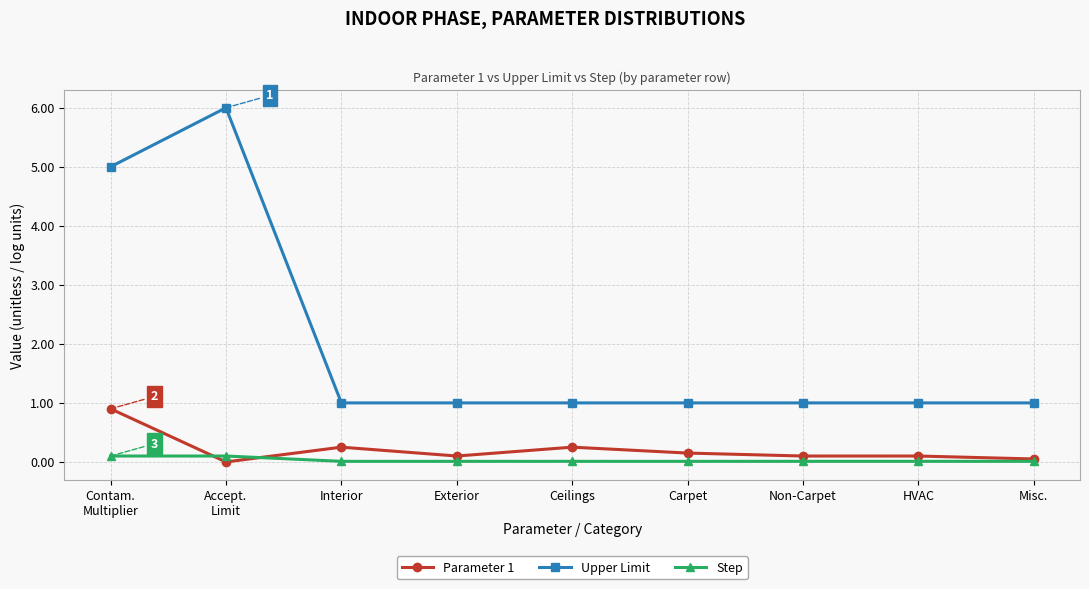

Rank the series by their maximum value, from highest to lowest.

Upper Limit, Parameter 1, Step